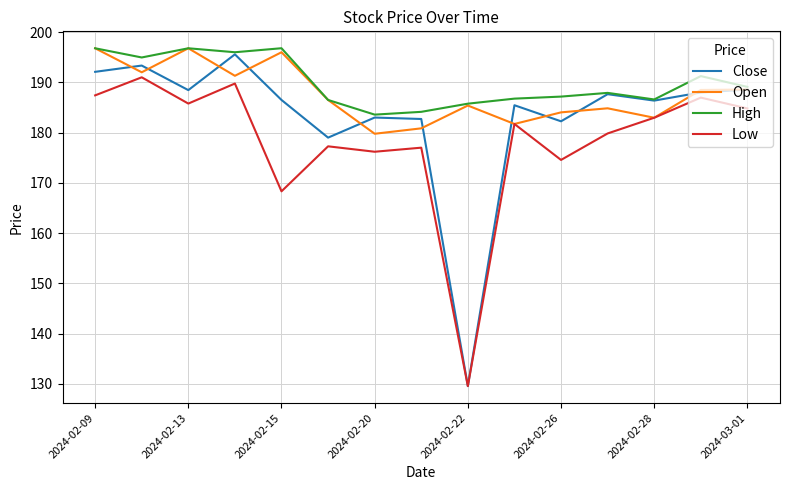

Which series has the largest range (max minus min)?

Close